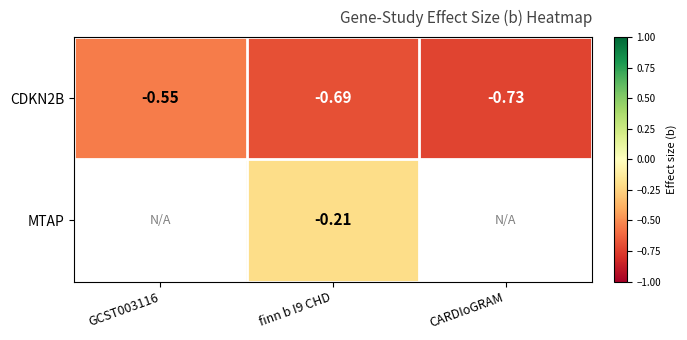

Which has a higher value, finn b I9 CHD or CARDIoGRAM?

finn b I9 CHD